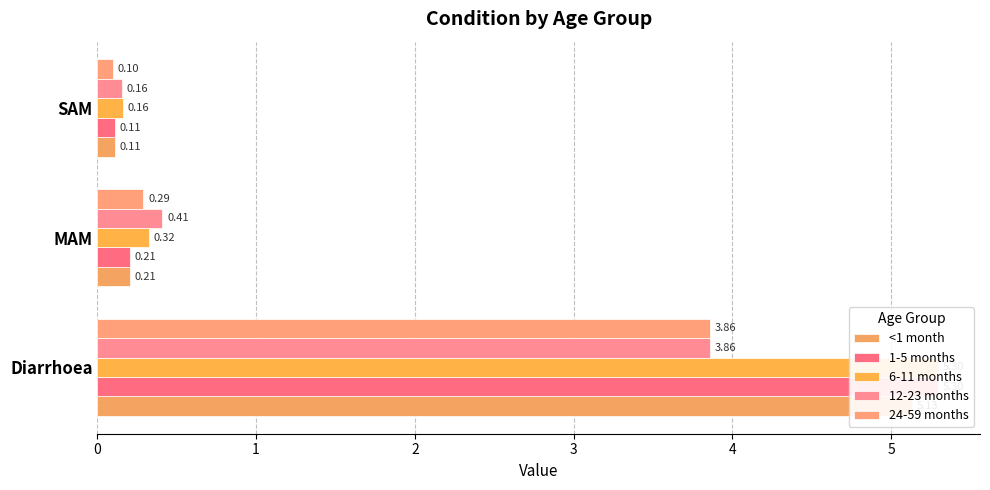

Are the bars horizontal?

Yes